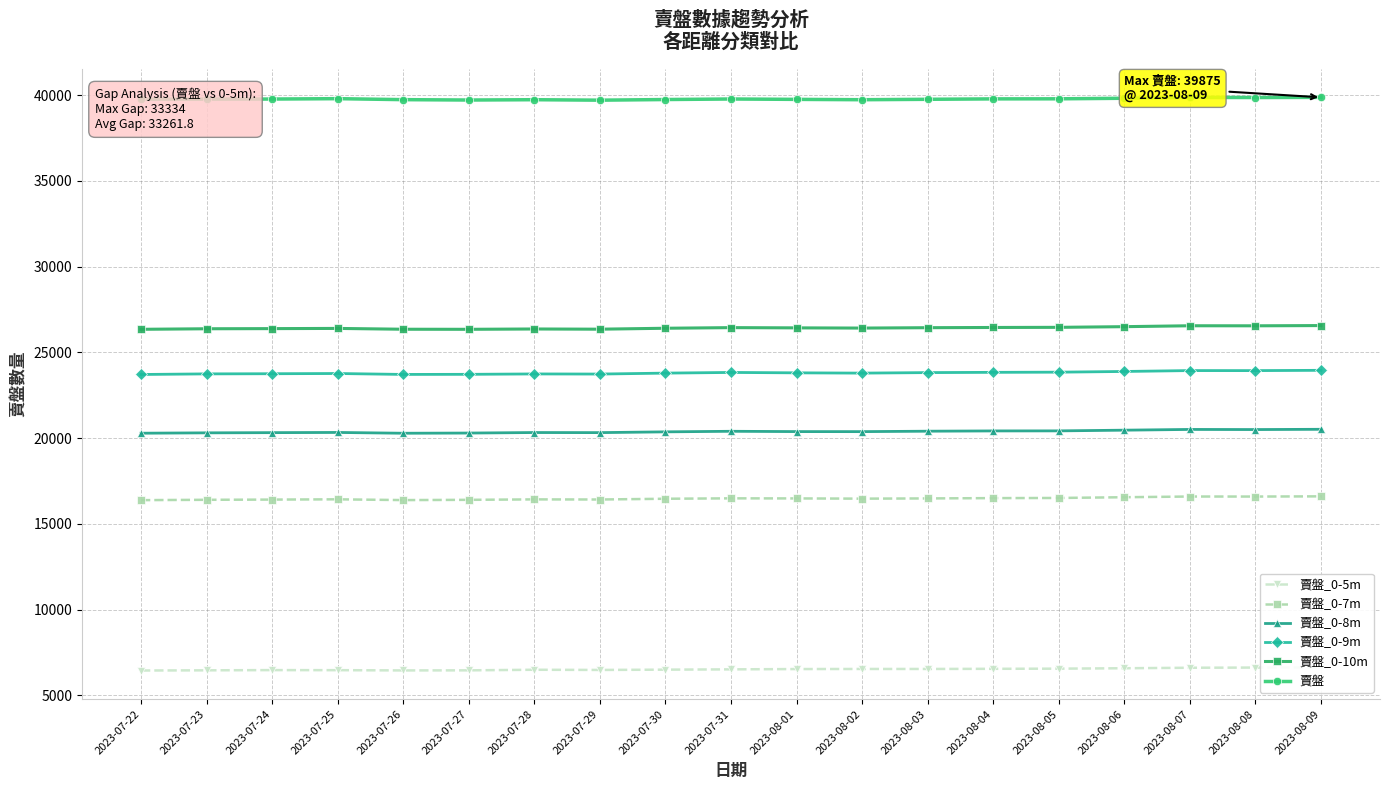

What is the difference between the highest and lowest values at 2023-07-31?

33267